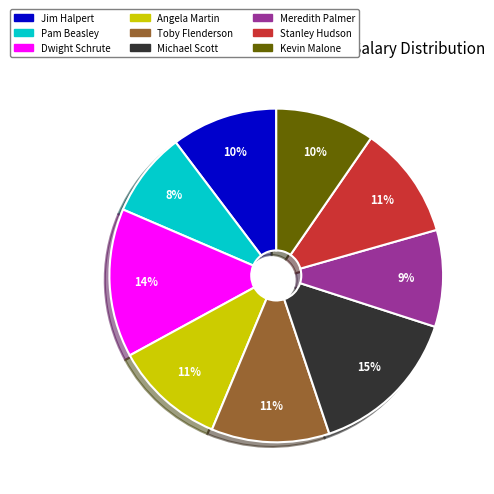

Which slice is the smallest?

Pam Beasley